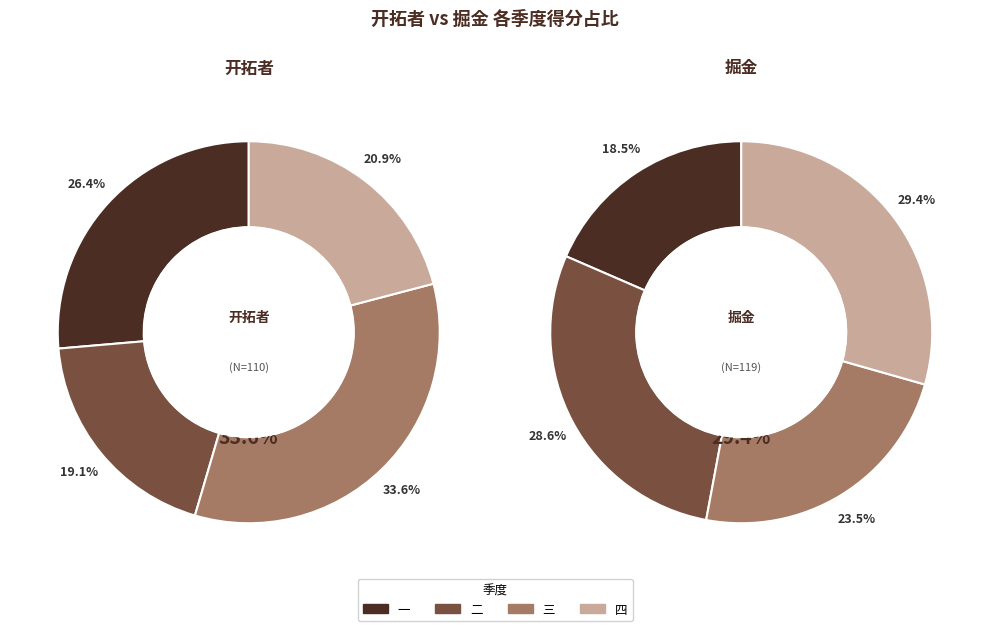

At 二, list the series in order from smallest to largest.

开拓者, 掘金